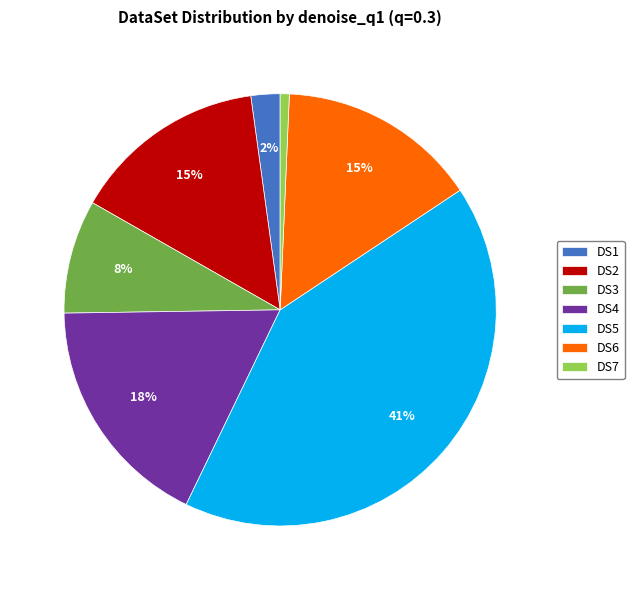

What percentage is the DS1 slice, to the nearest percent?

2%